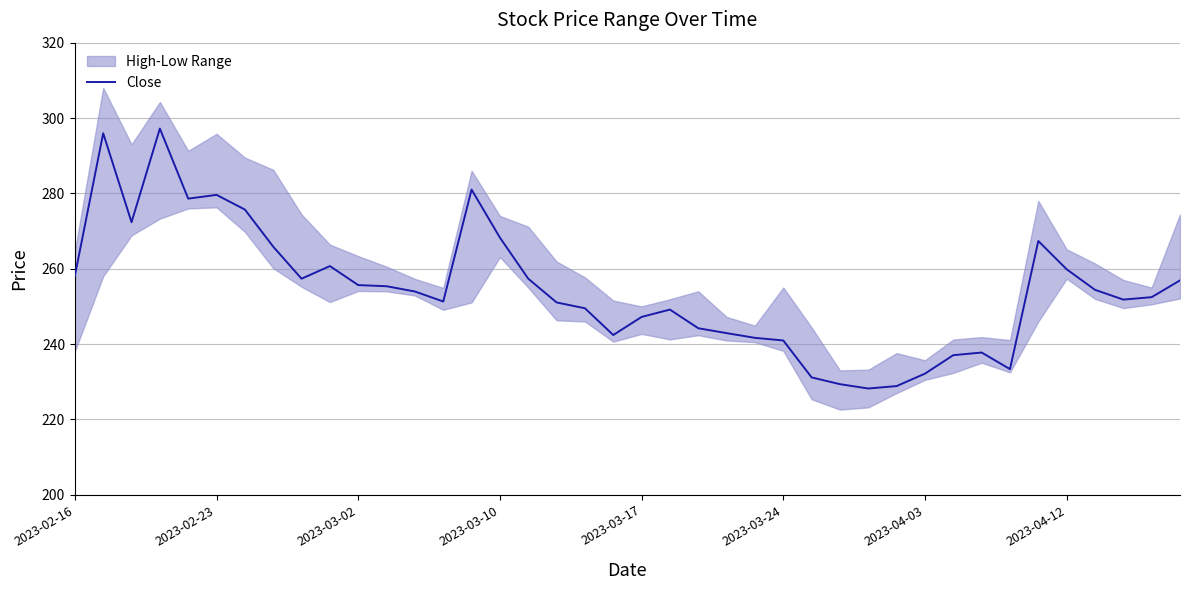

What is the maximum value shown in the chart?

297.2